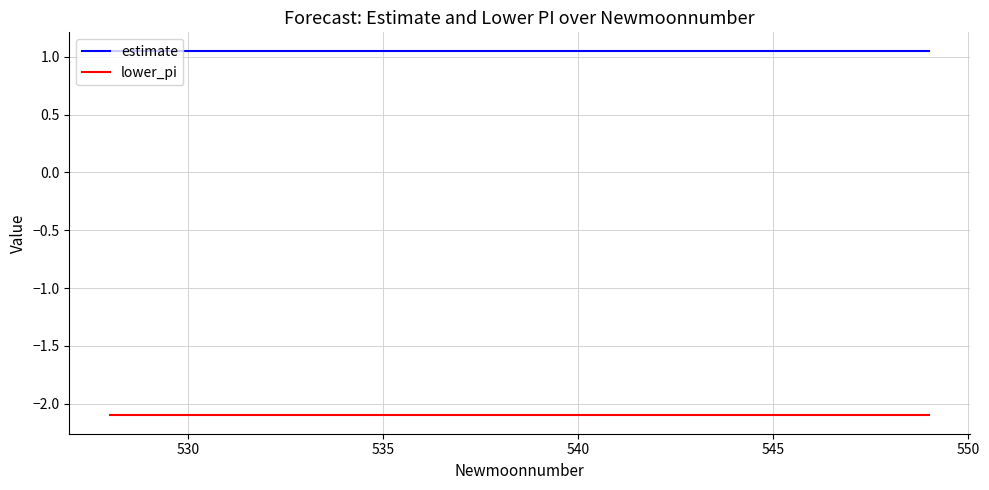

True or false: estimate and lower_pi cross at least once.

False